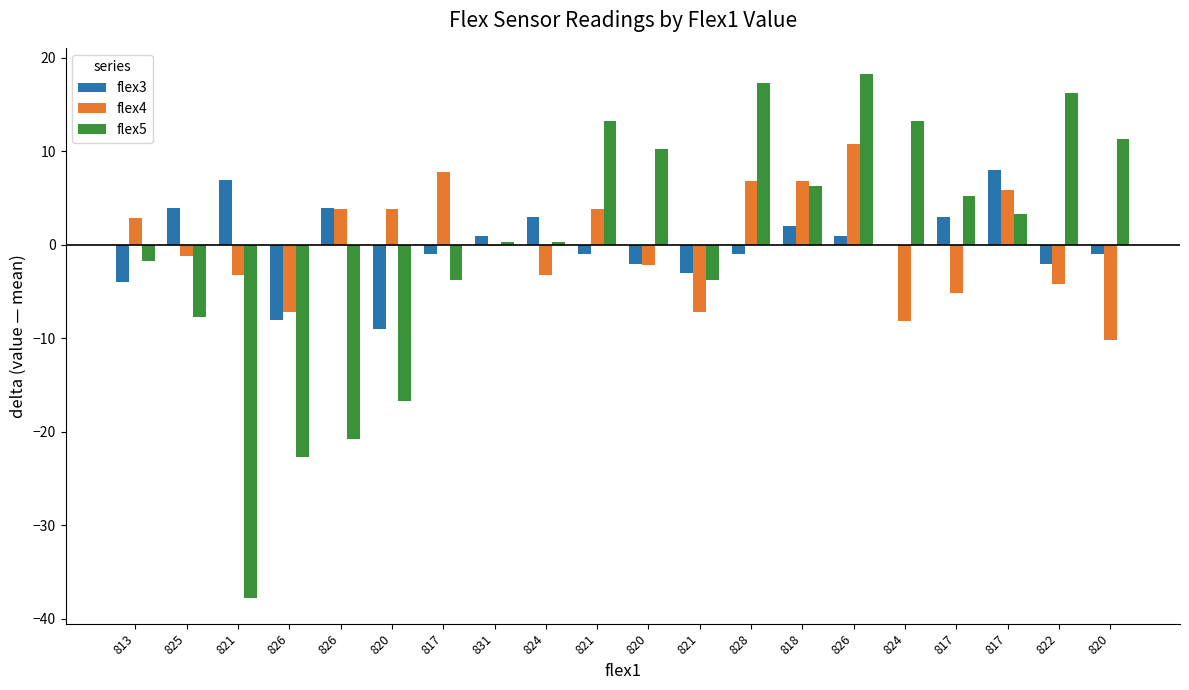

Which series has the widest spread of values?

flex5